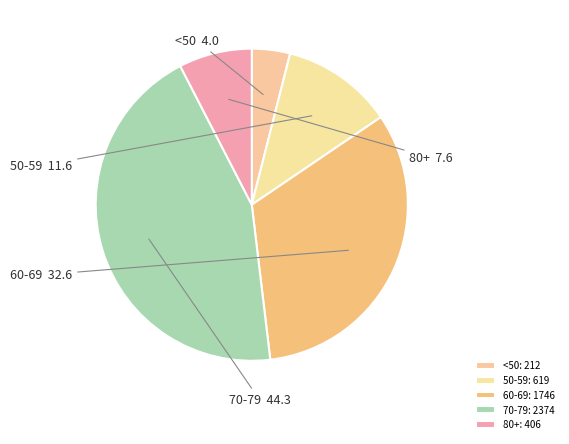

Count the number of slices in the pie.

5